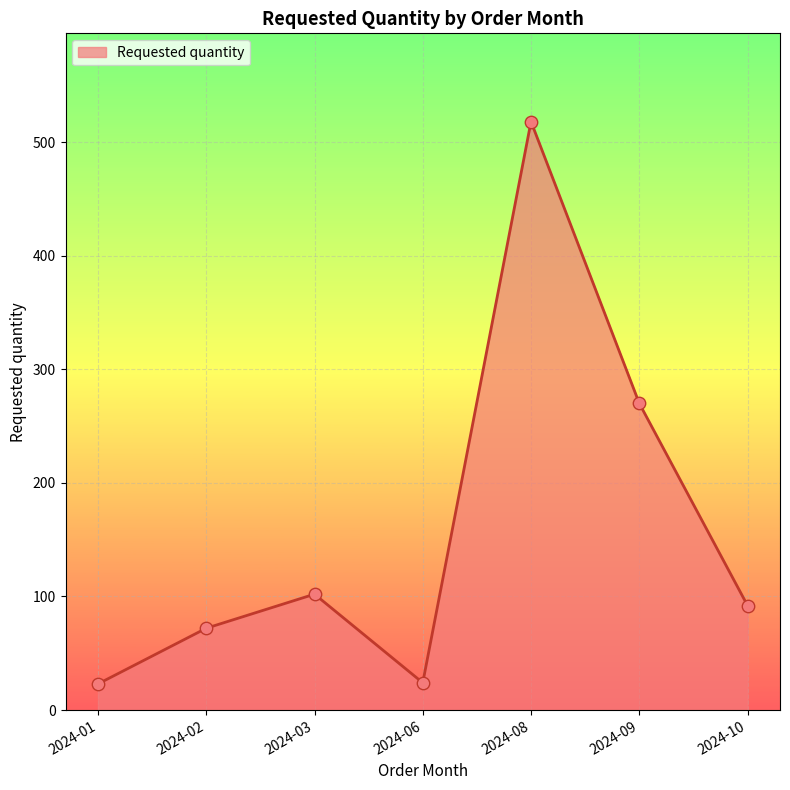

Approximately how many times larger is the value at 2024-06 compared to 2024-09?

0.1